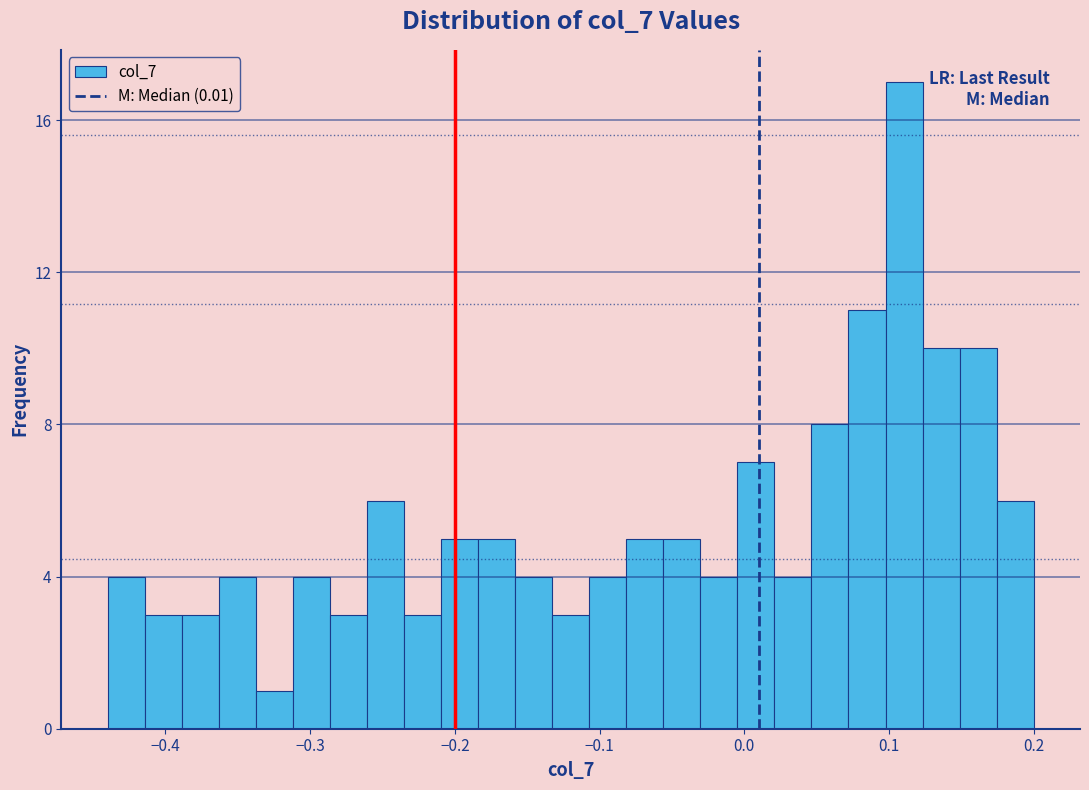

Read against the x-axis, roughly where is the centre of the tallest bar?

0.11